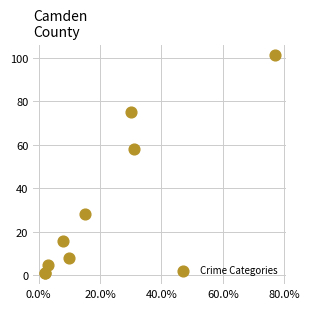

What Y value in the scatter plot is closest to 51?

58